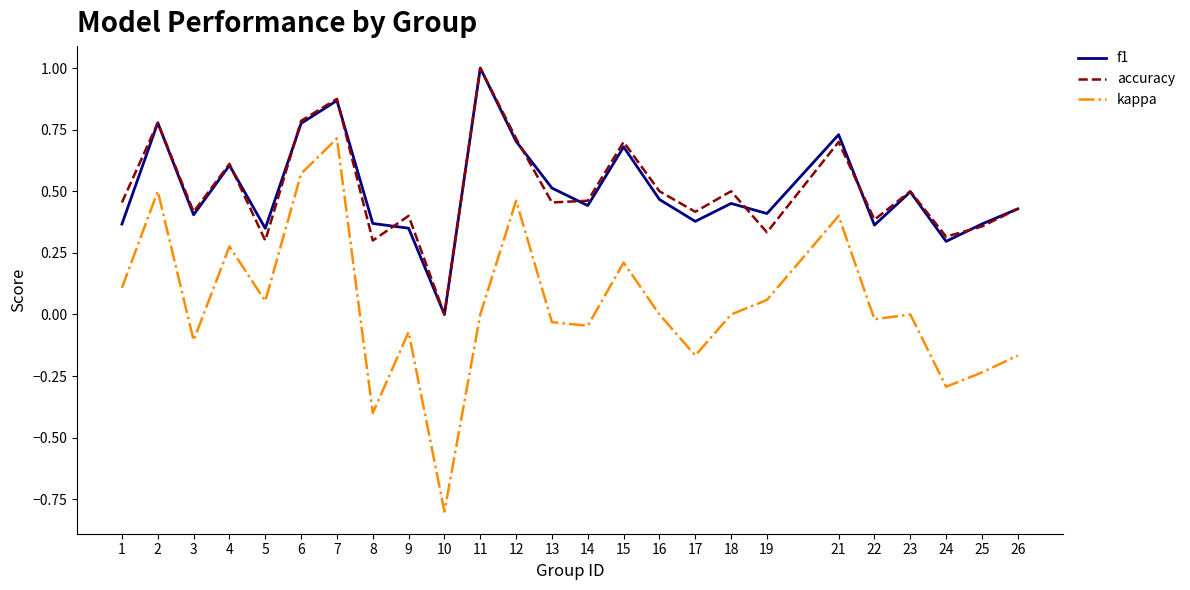

The accuracy series shows 0.6 at 9. True or false?

False